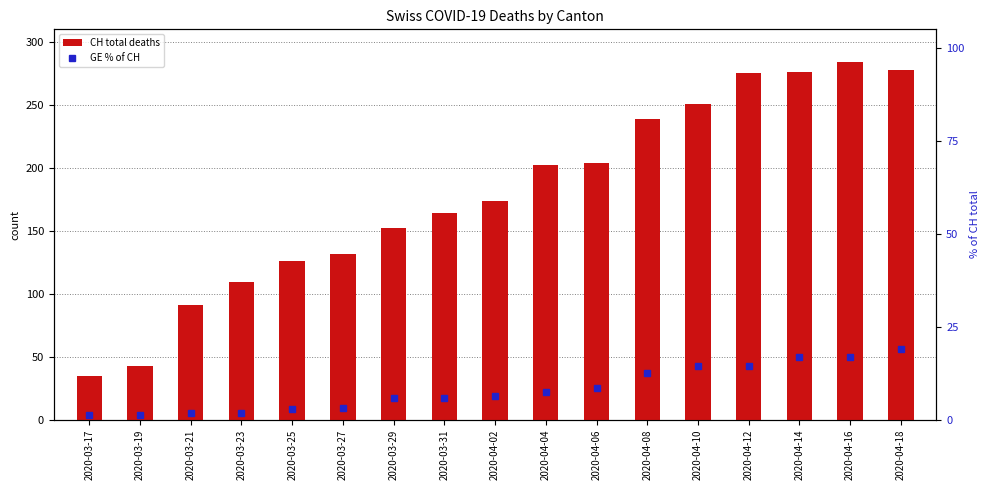

List the series in order of their peak value, highest first.

CH (total), GE (% of CH)